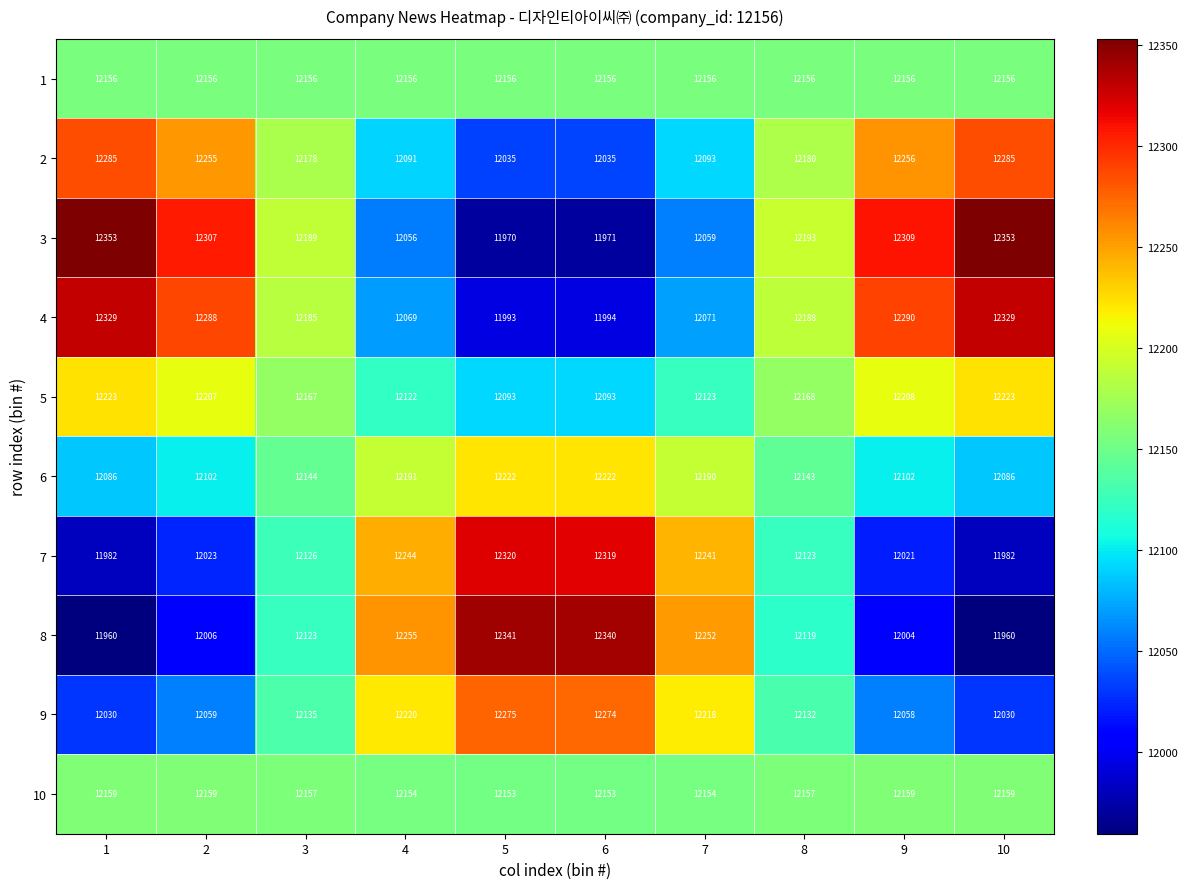

At which label does 9 reach its peak?

5